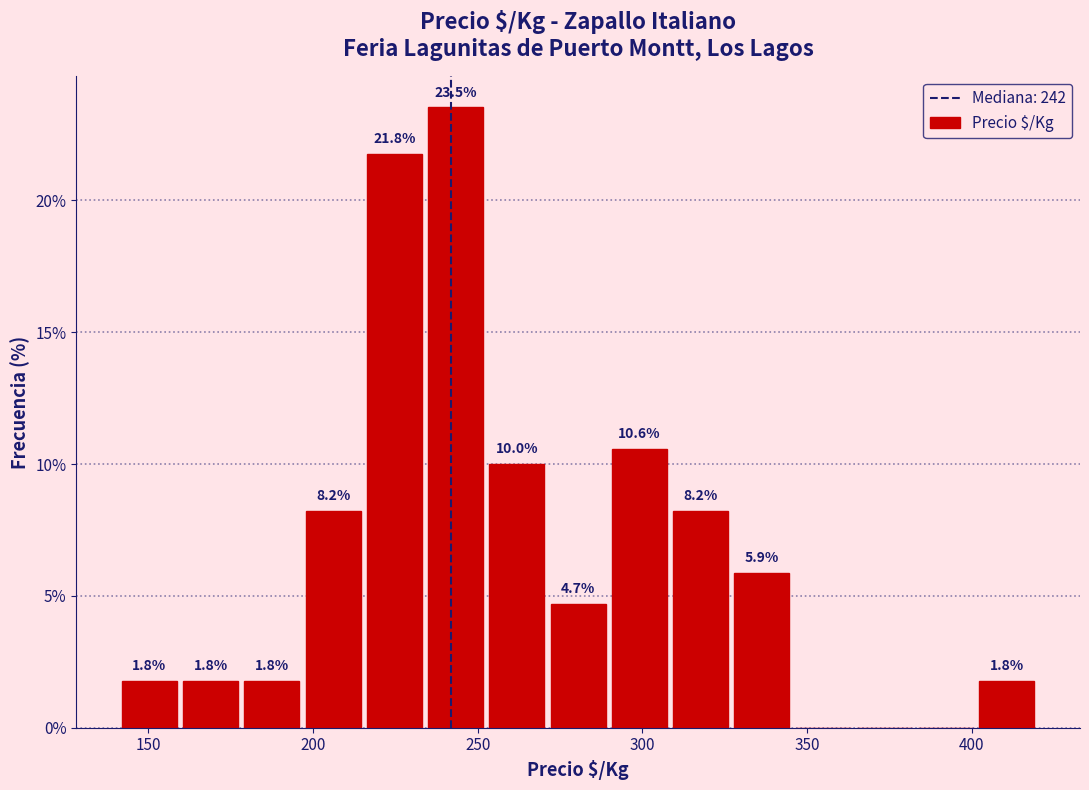

Around what value on the x-axis is the tallest bar? Give the approximate position of its centre, as read against the axis.

245